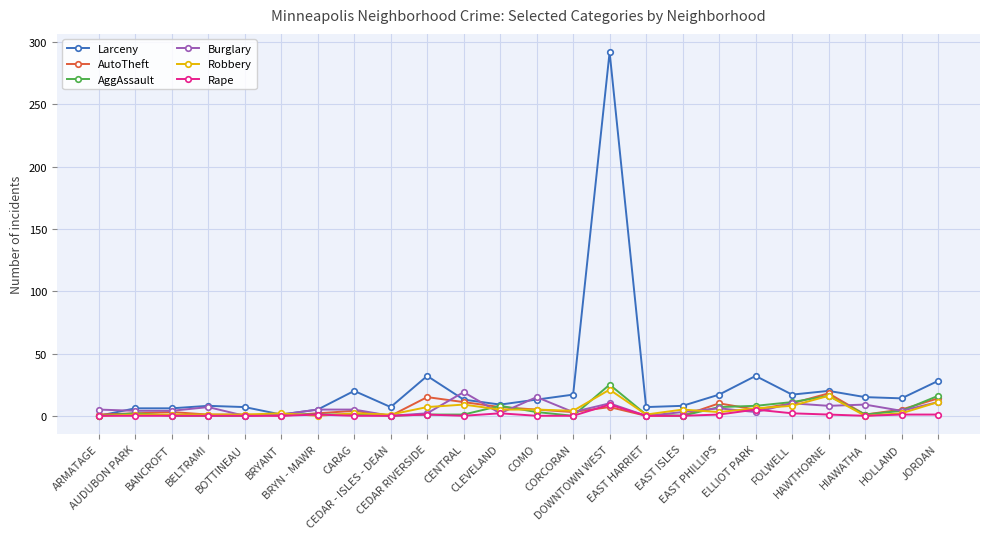

True or false: Burglary has more than 0 interior local peaks.

True